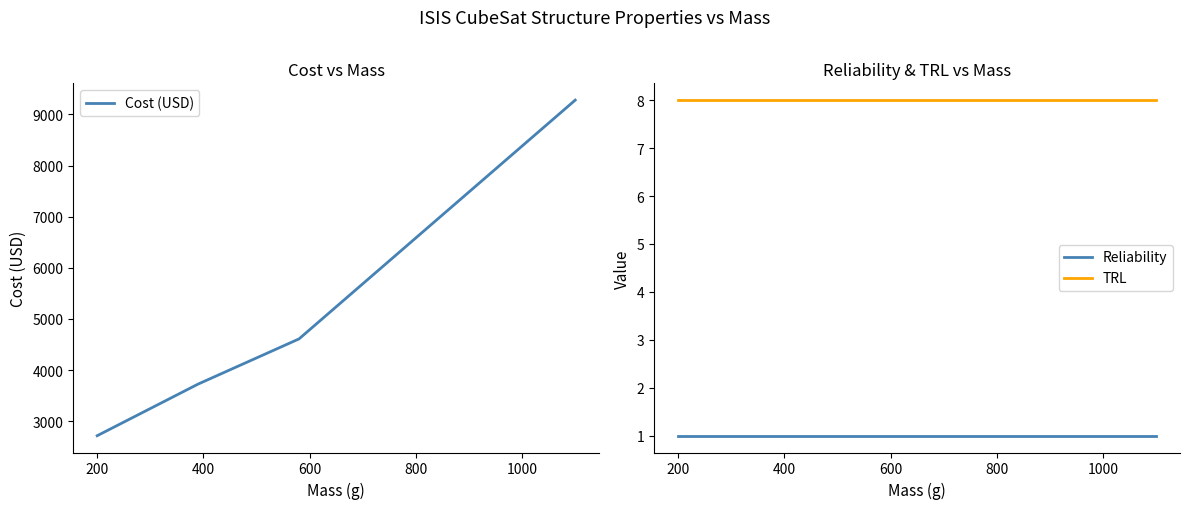

What is the lowest value of the TRL series?

8.0